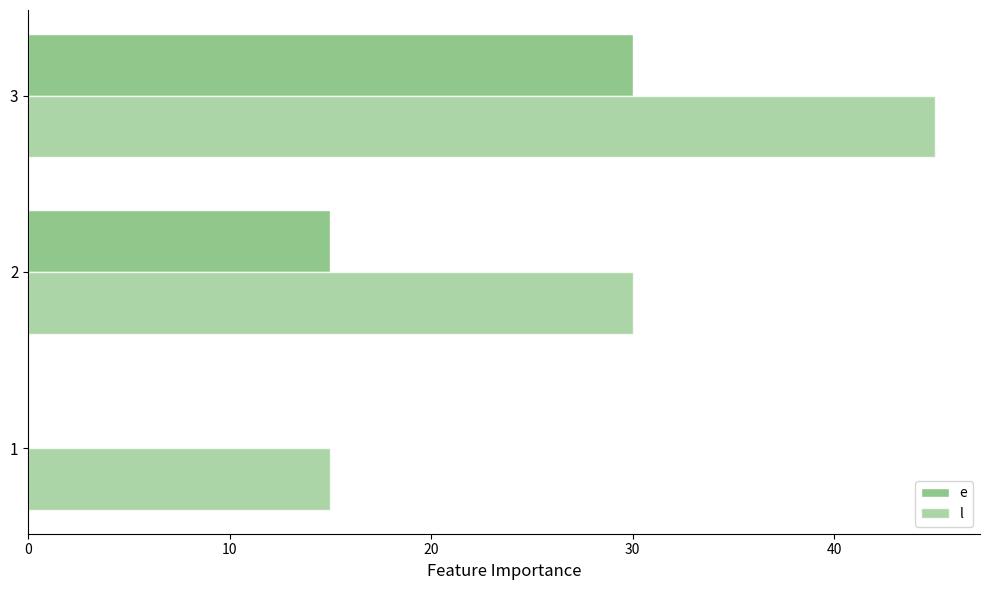

At how many categories does at least one series exceed 21?

2